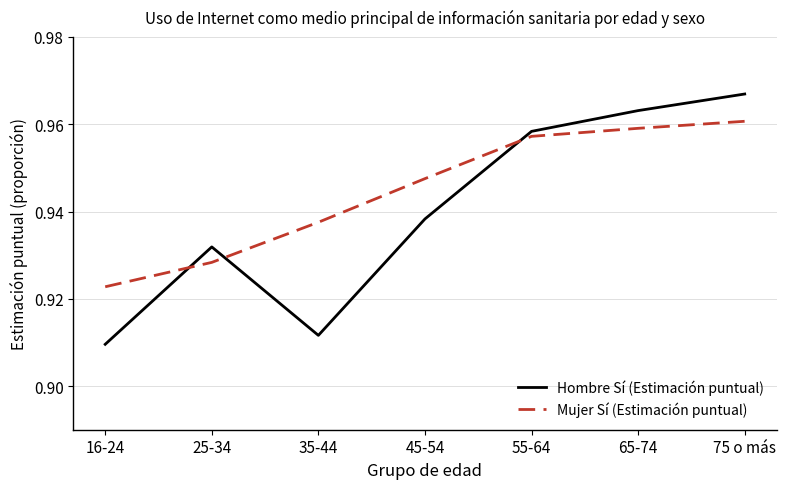

Between which two adjacent categories do Mujer Sí (Estimación puntual) and Hombre Sí (Estimación puntual) first intersect?

16-24 and 25-34